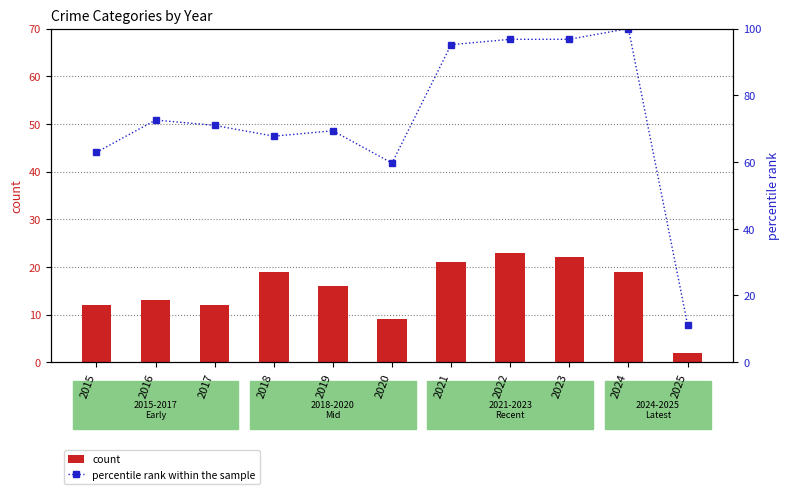

True or false: percentile rank within the sample has a value of 71.0 at 2017.

True